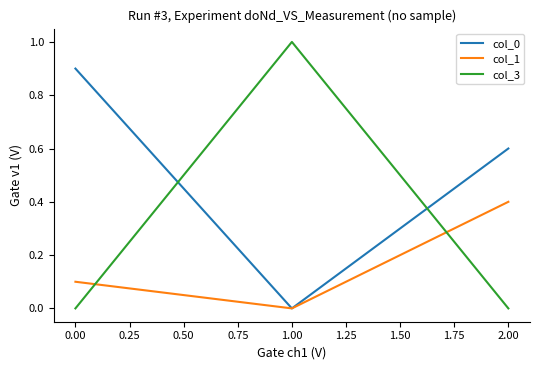

Is it true that col_3 equals 1.8 at 1.00?

False